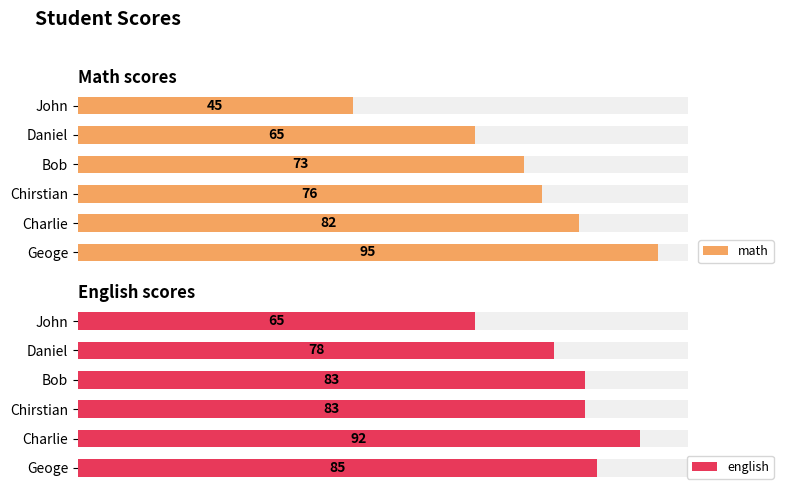

Which series changed the most between 1 and 5?

math